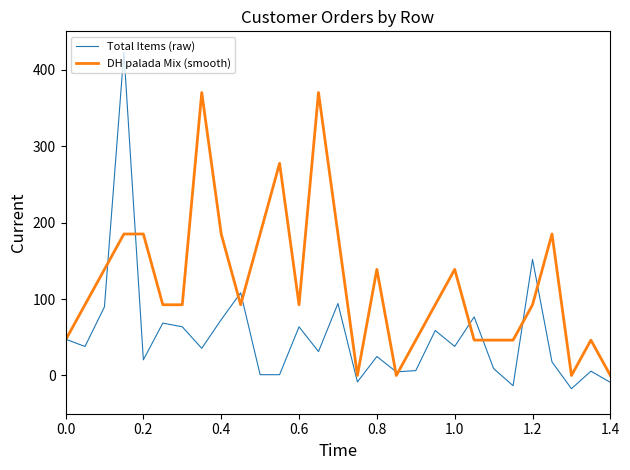

Rank the series by their average value, from highest to lowest.

DH palada Mix (smooth), Total Items (raw)